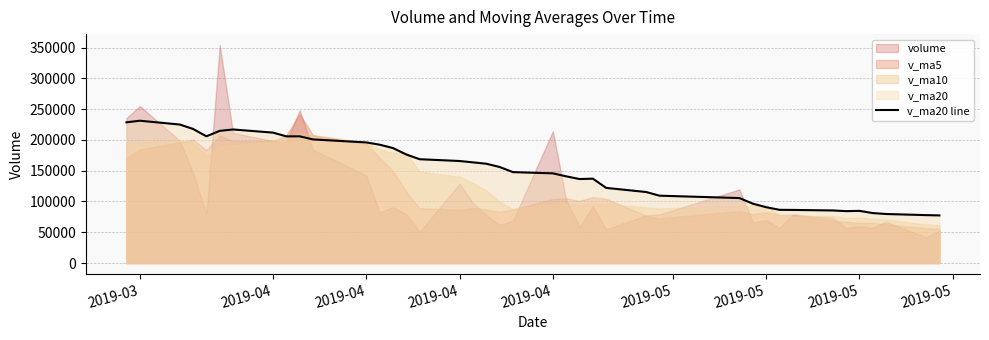

At which label does the data first exceed 156090?

2019-03